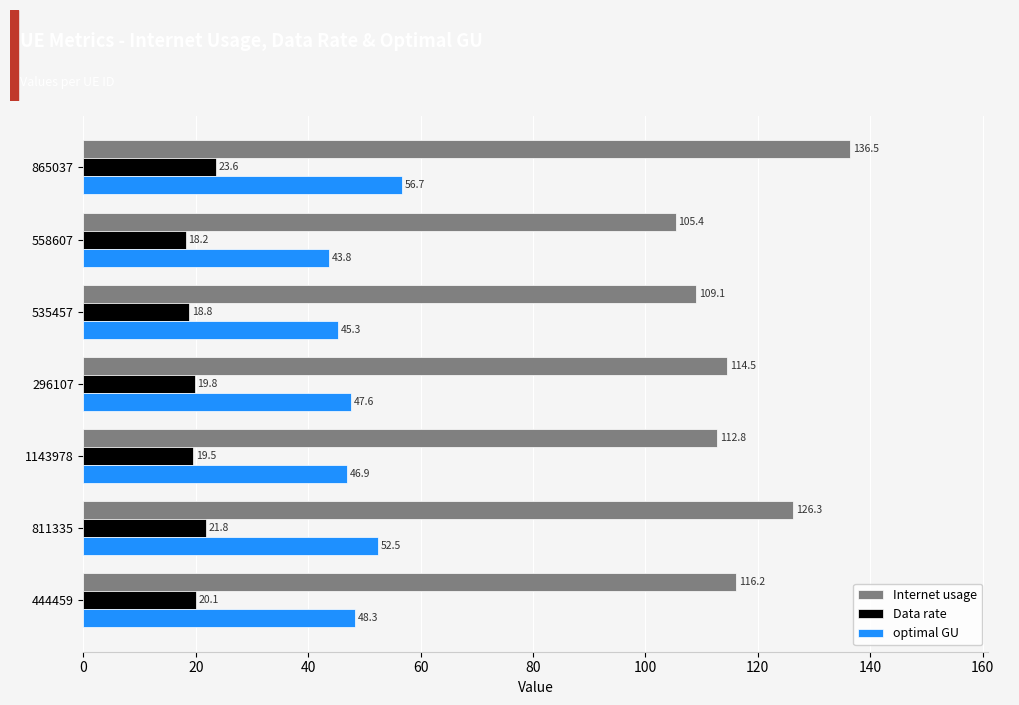

Which series has the largest range (max minus min)?

Internet usage